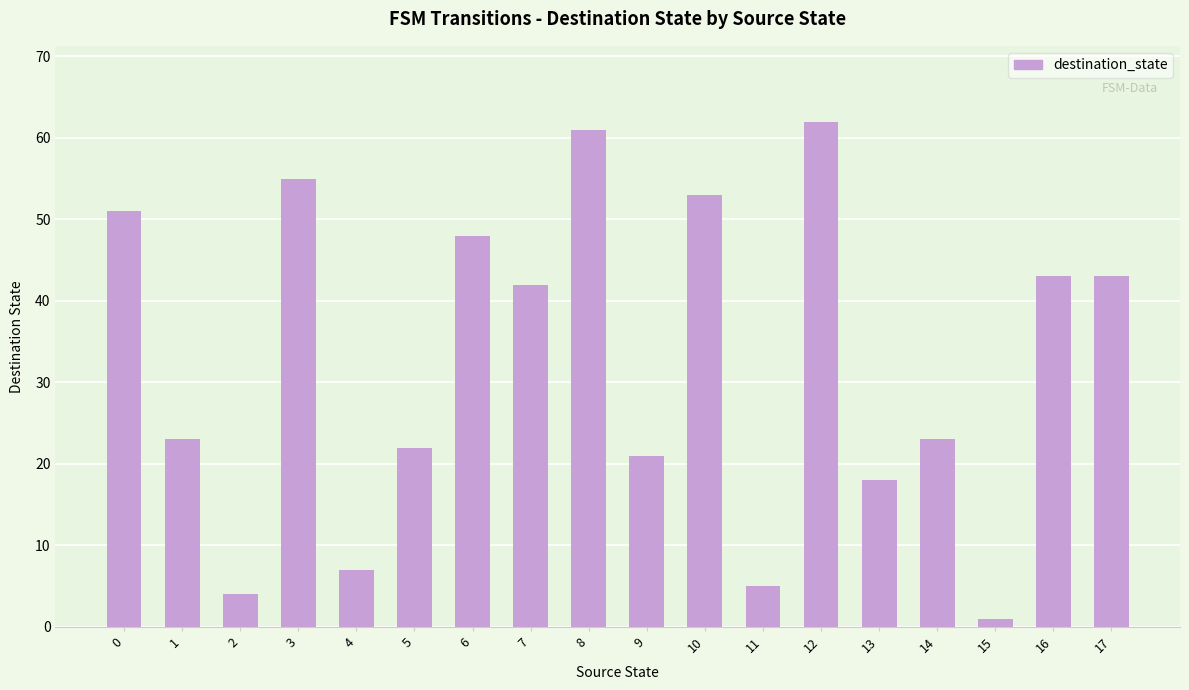

Is it true that the value at 4 is 3?

False